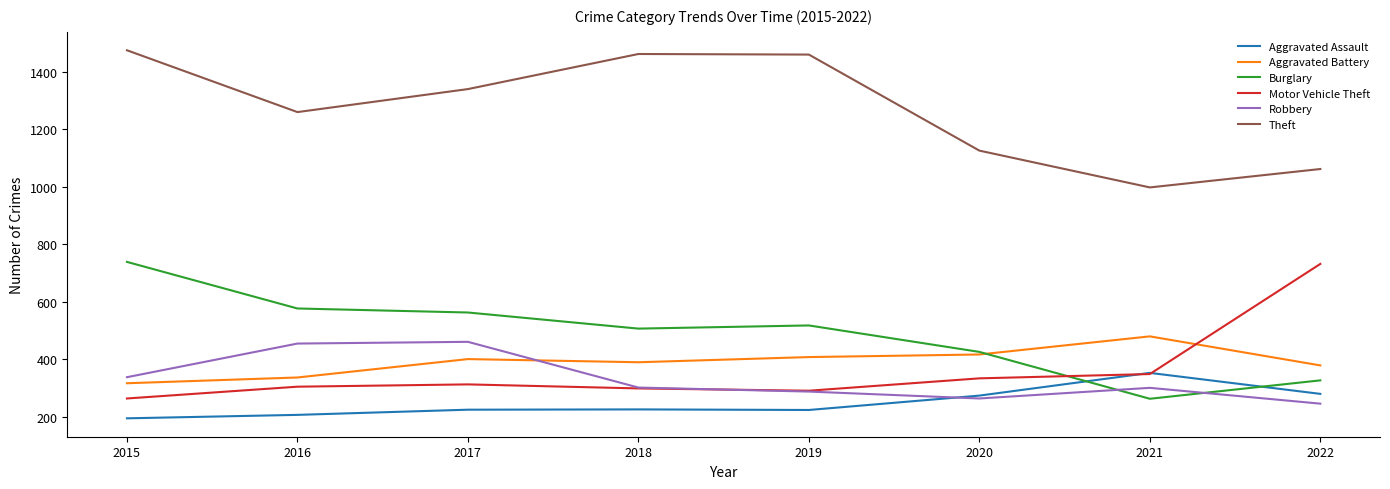

What is the spread (max minus min) of values at 2021?

735